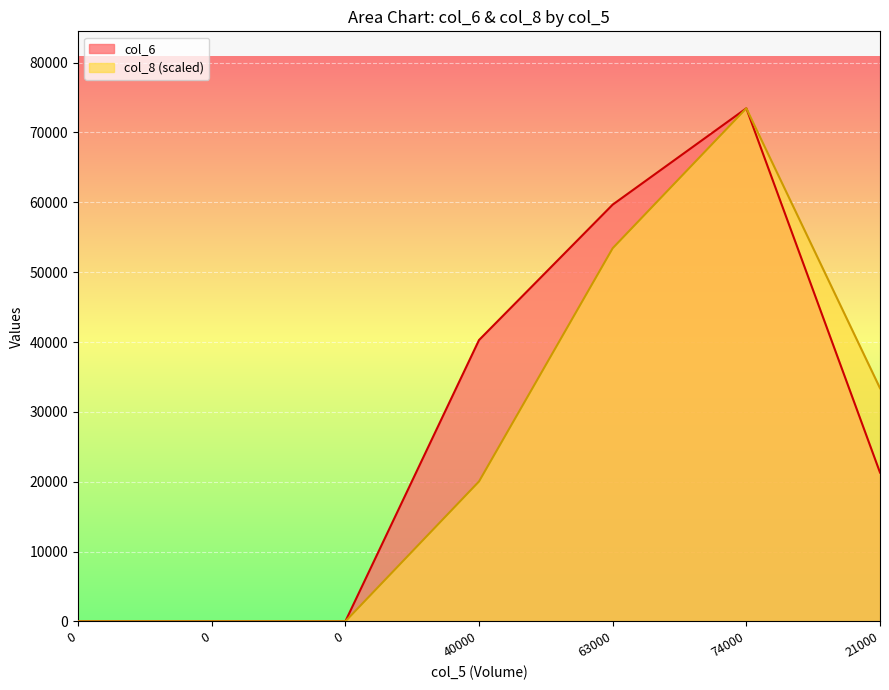

Which has a higher value, 0 or 21000?

21000